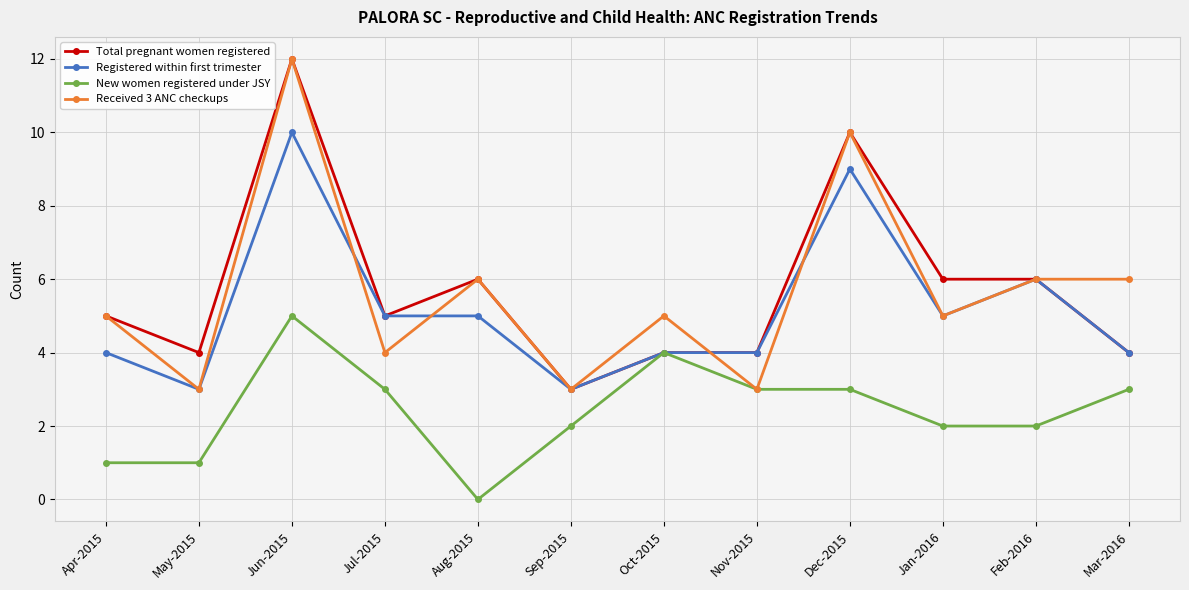

How many distinct data groups are displayed?

4